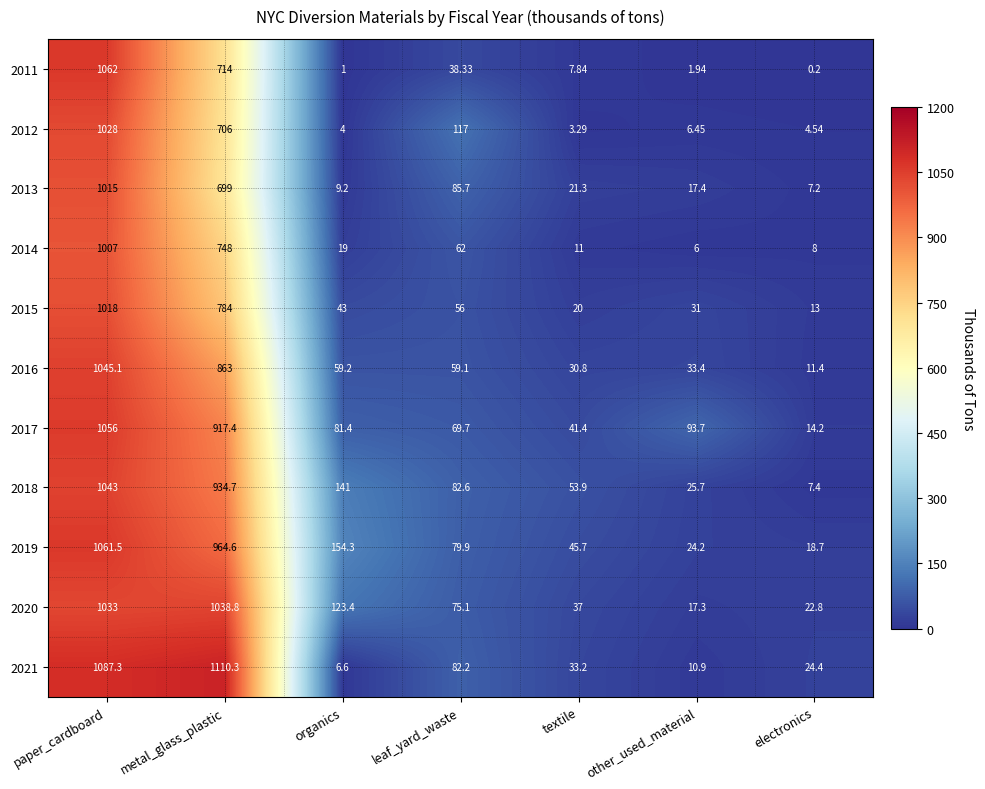

Is the value of 2018 at paper_cardboard greater than the value of 2014 at other_used_material?

Yes